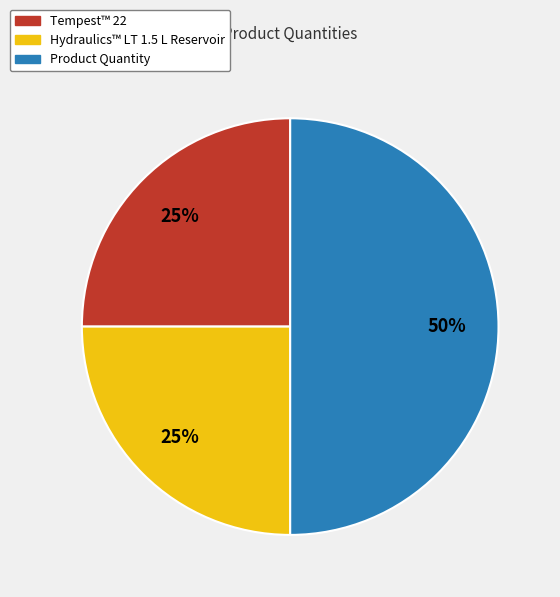

To the nearest percent, what is the combined percentage of Product Quantity and Tempest™ 22?

75%